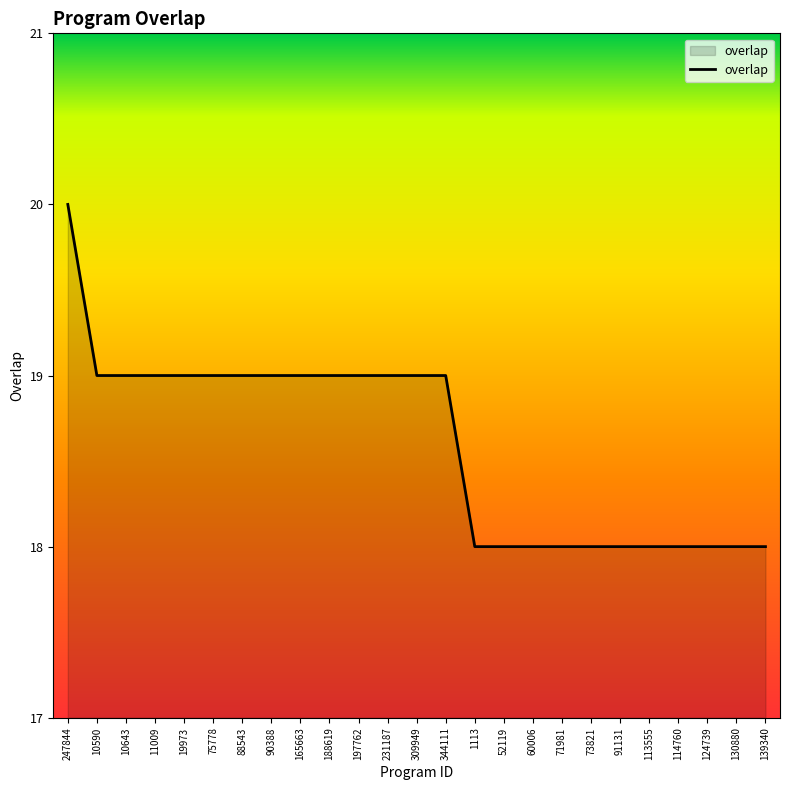

Is it true that the value at 114760 is 9?

False